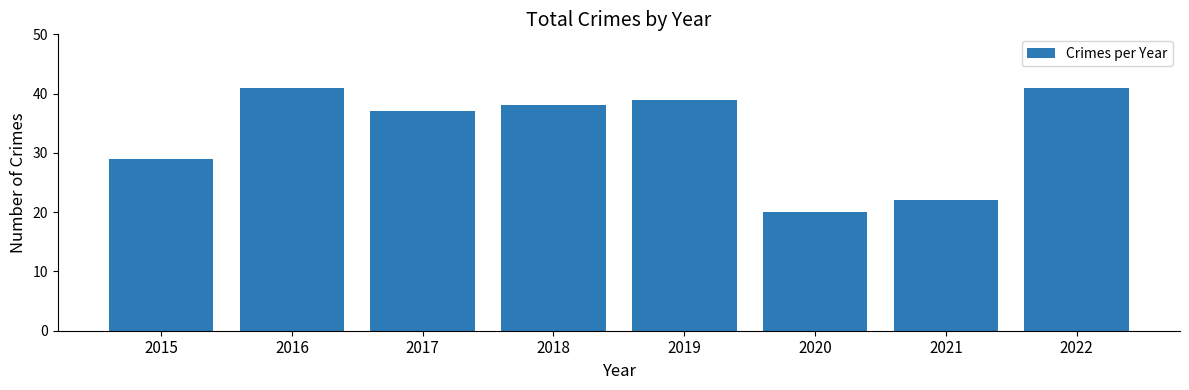

How many values are below 38?

4